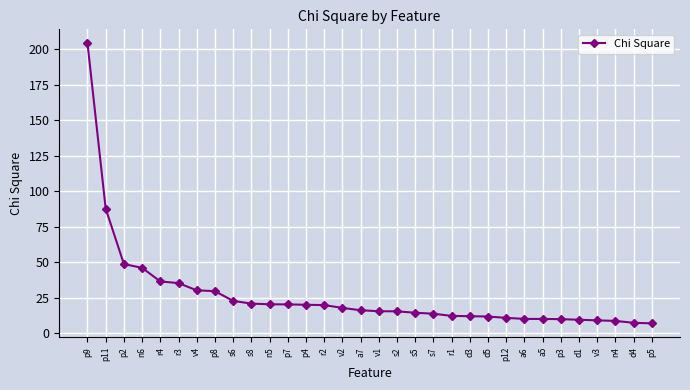

What value does the data have at v3?

9.0